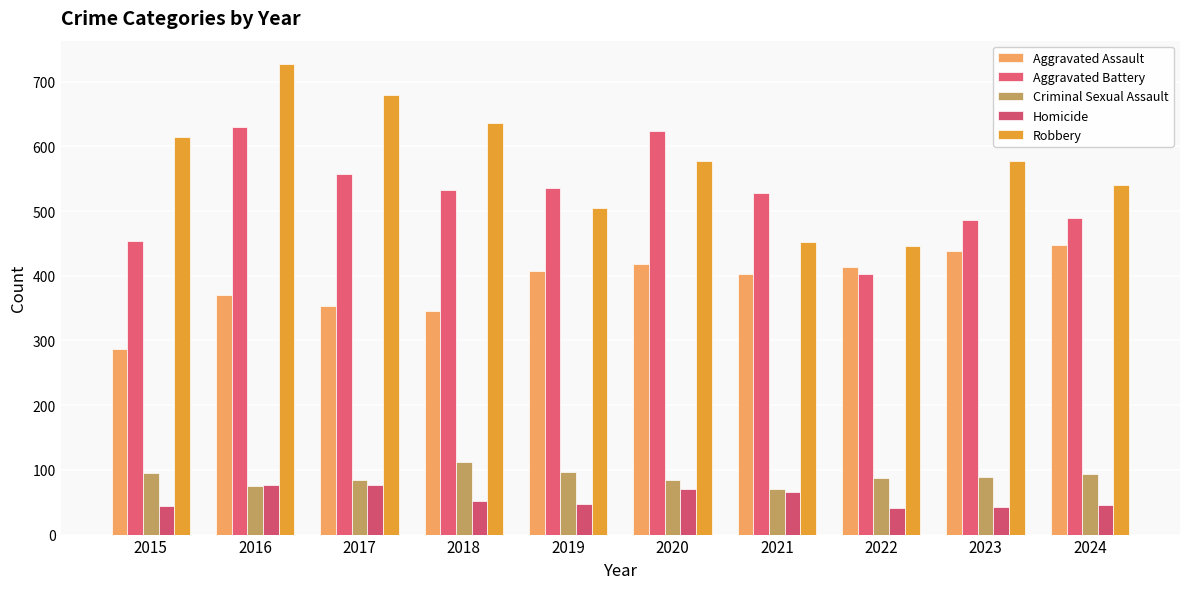

Which series changed the most between 2021 and 2024?

Robbery